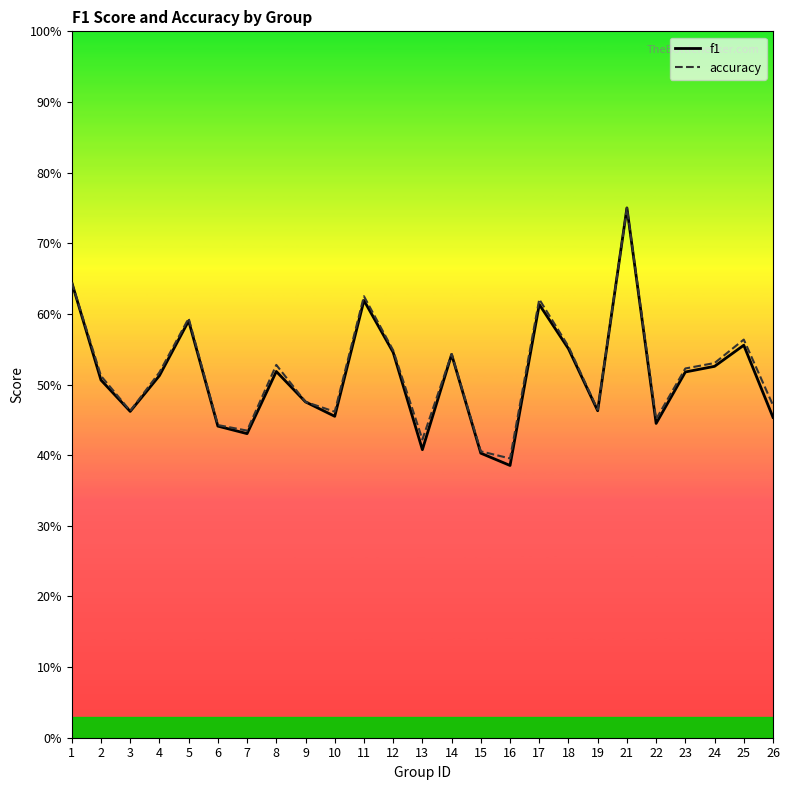

Rank the series by their average value, from highest to lowest.

accuracy, f1